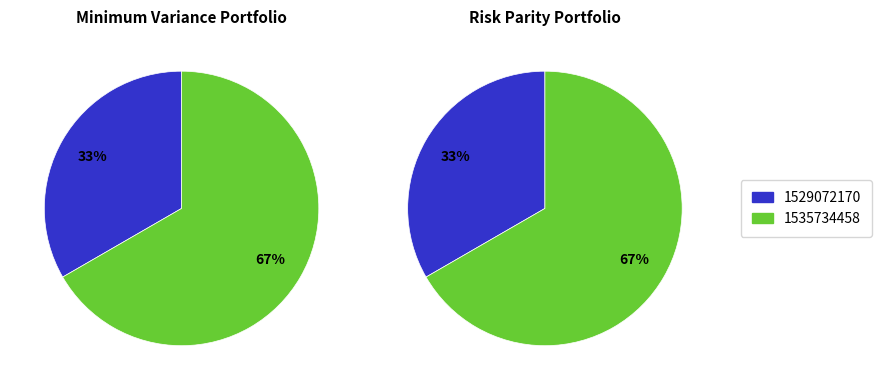

What is the majority slice?

1535734458